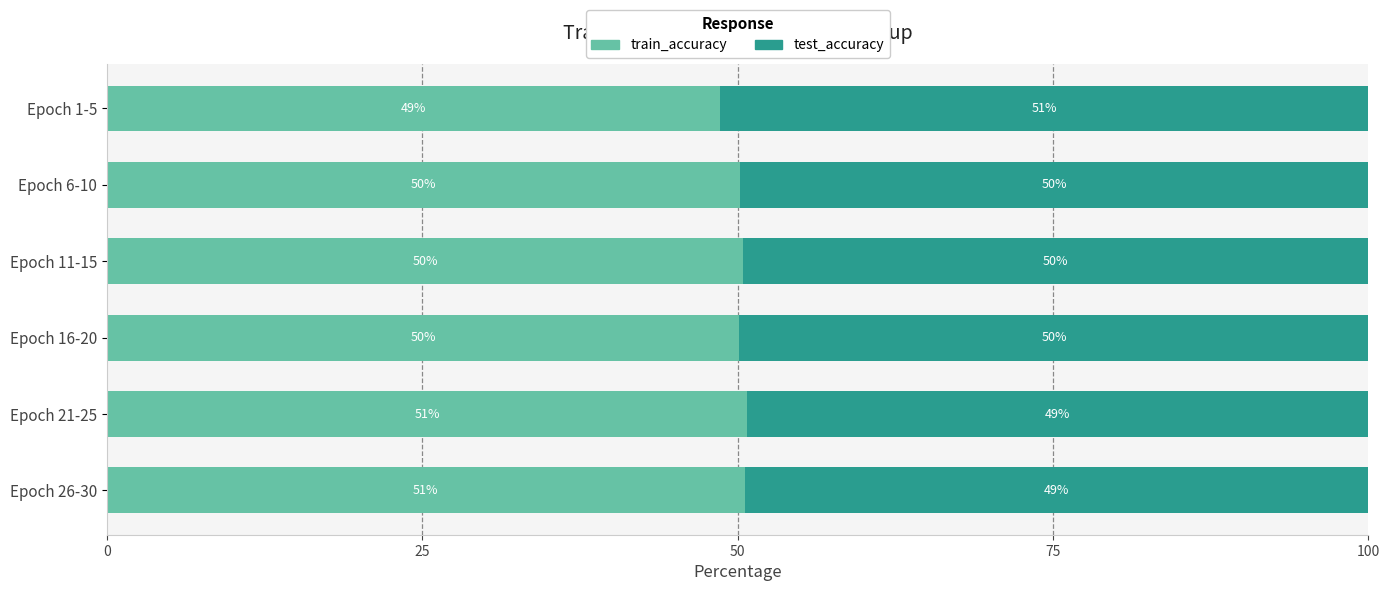

True or false: train_accuracy has a value of 50.7 at Epoch 21-25.

True